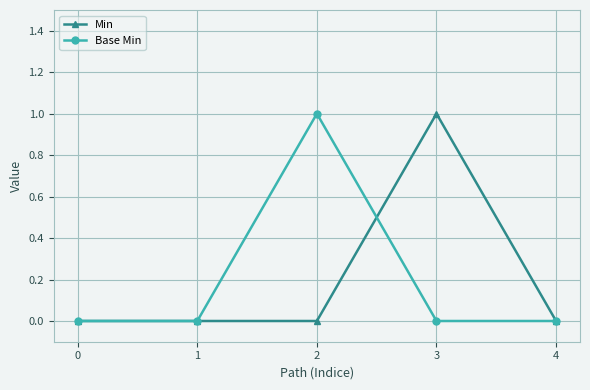

Where is the first local maximum for Base Min?

2